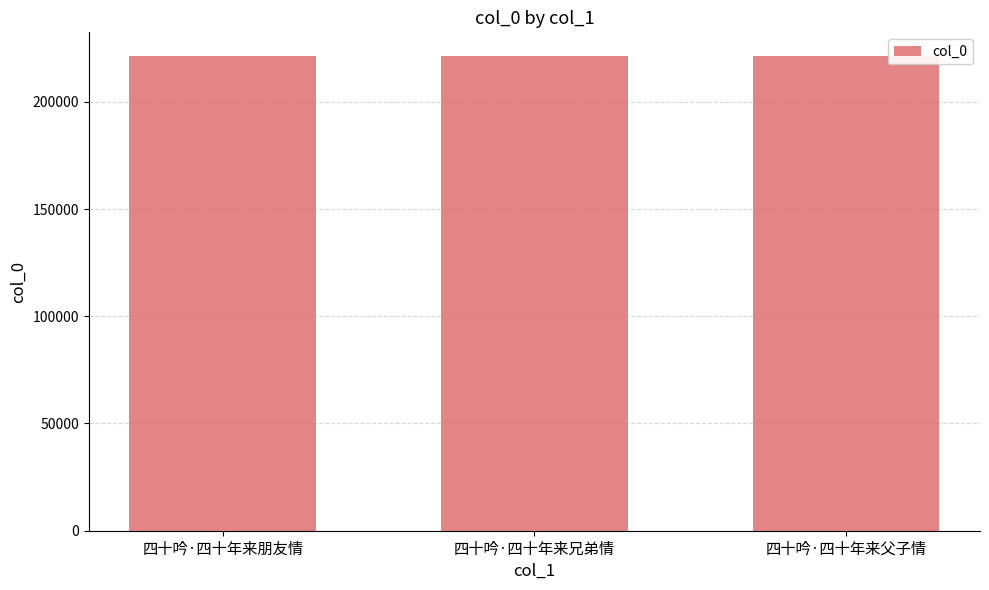

Is it true that the value at 四十吟·四十年来兄弟情 is 341898?

False